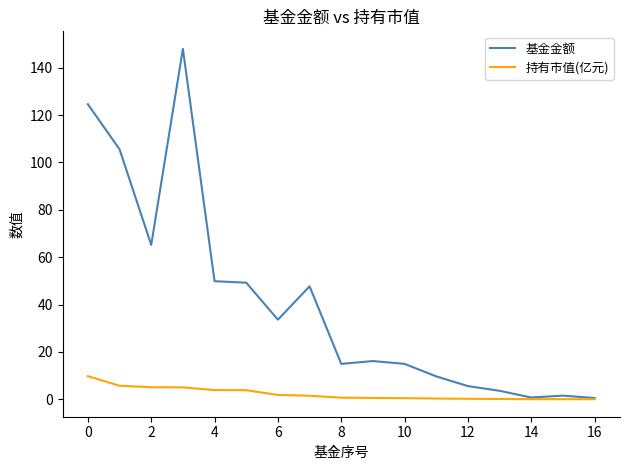

Which series has the widest spread of values?

基金金额